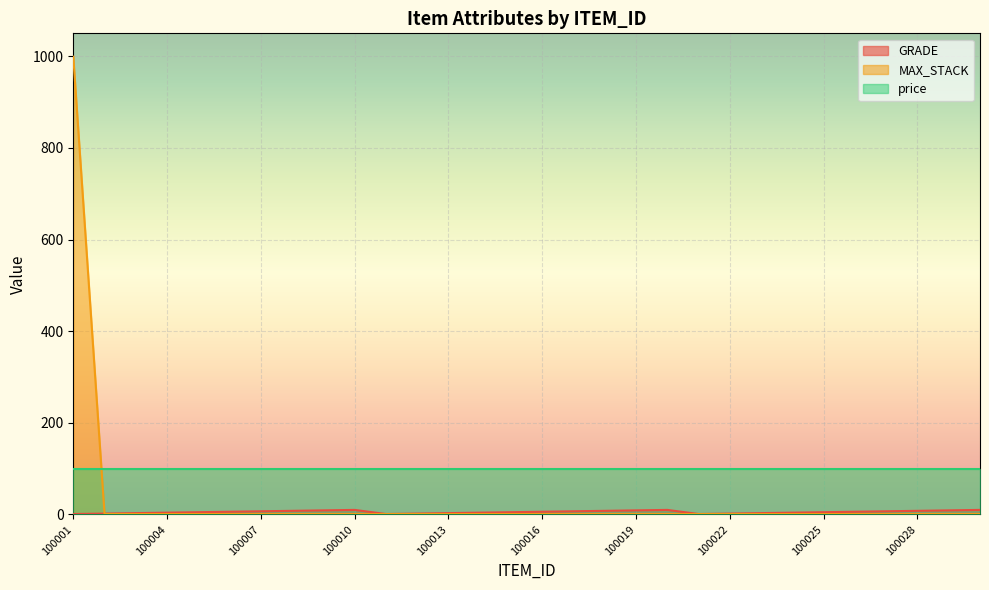

Is it true that GRADE equals 13 at 100029?

False